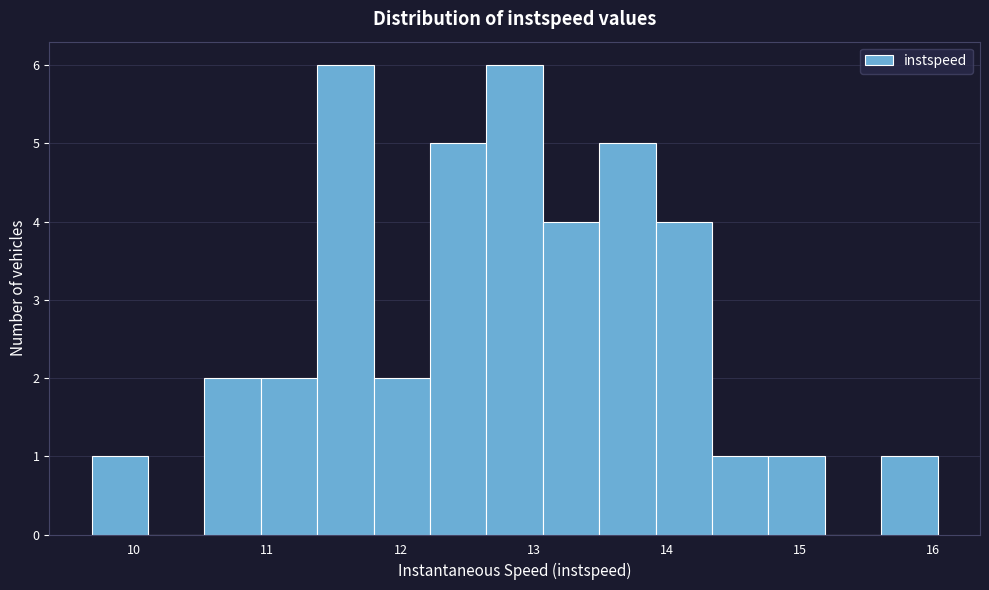

What is the height of the bar covering 14.3 to 14.8 on the x-axis? Neither the bar edges nor the heights are printed on the chart, so give them approximately, as read against the axes.

1